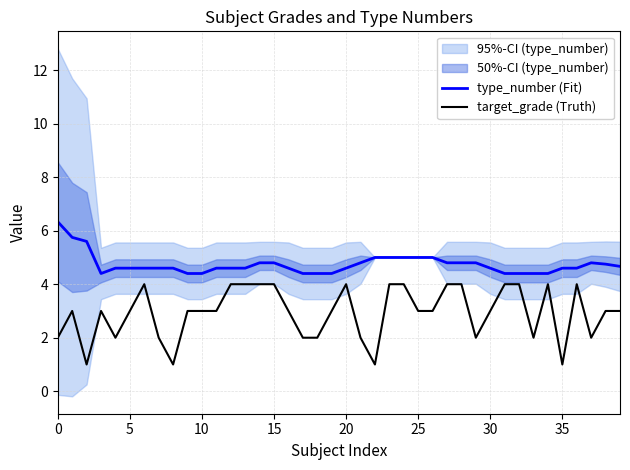

True or false: target_grade (Truth) and type_number (Fit) intersect in this chart.

False